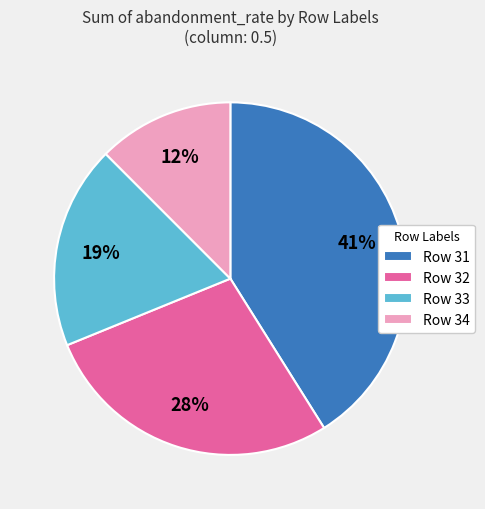

To the nearest percent, what portion does Row 32 represent?

28%